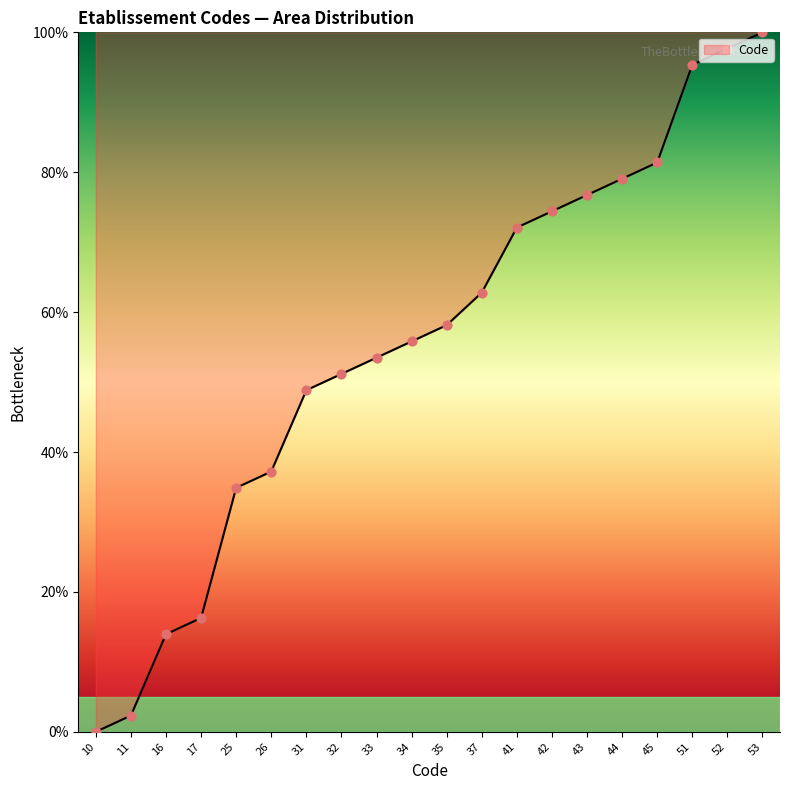

What is the ratio of the value at 33 to the value at 26?

1.4